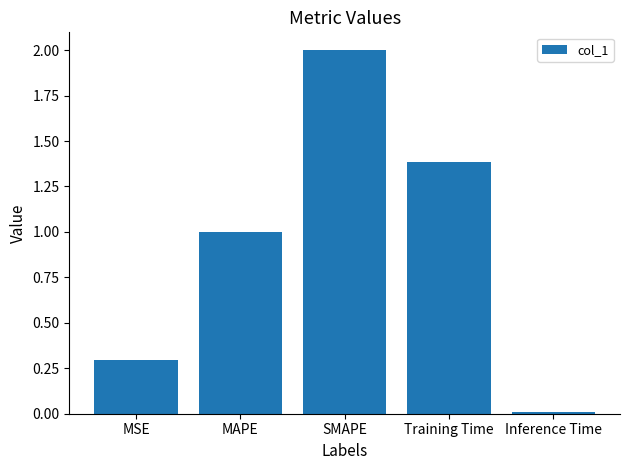

Rank the categories by value from lowest to highest.

Inference Time, MSE, MAPE, Training Time, SMAPE